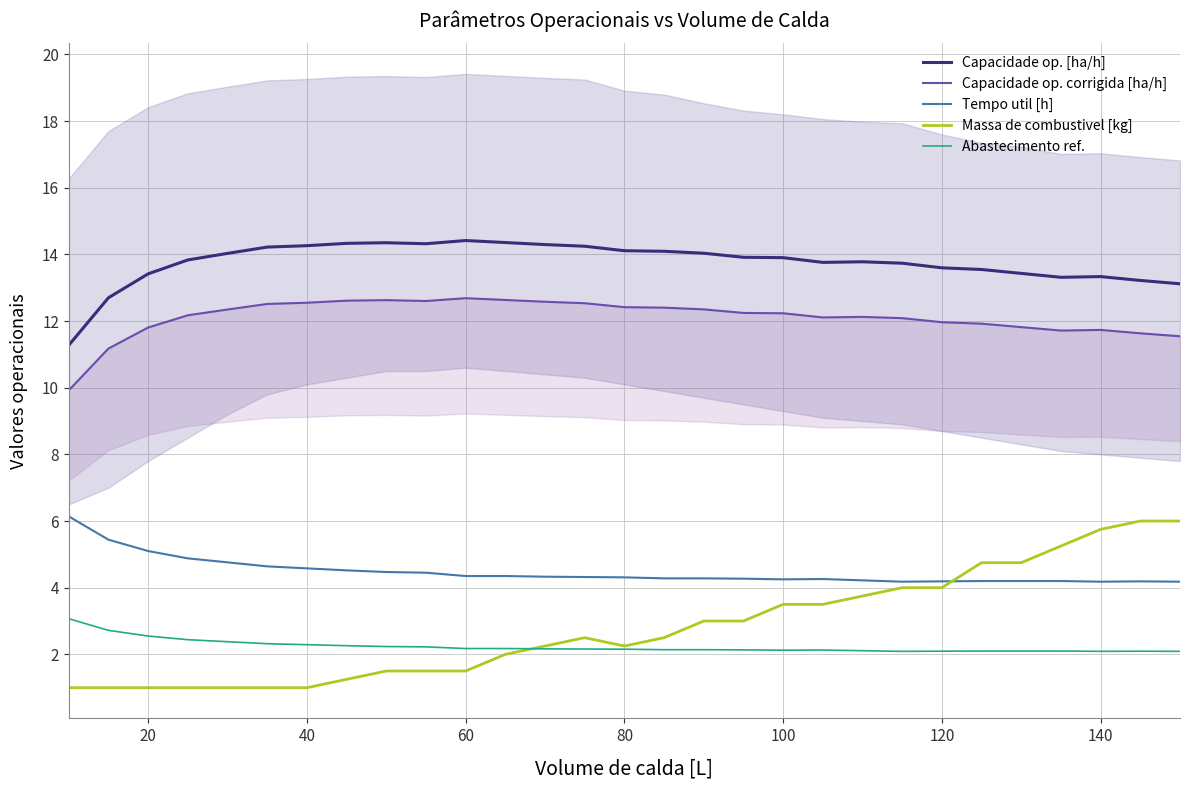

True or false: Capacidade op. [ha/h] and Abastecimento ref. intersect in this chart.

False